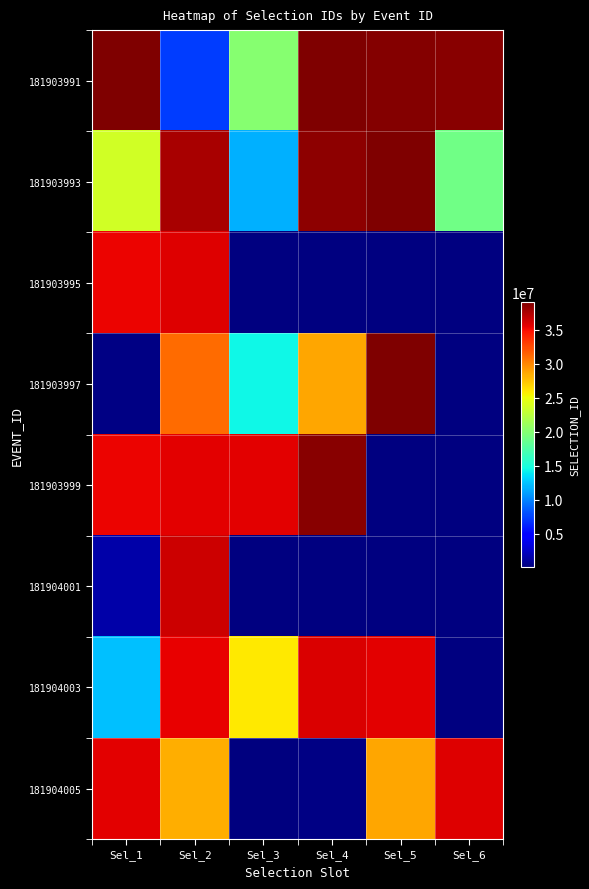

How many data points in 181903997 are less than 31091114?

3